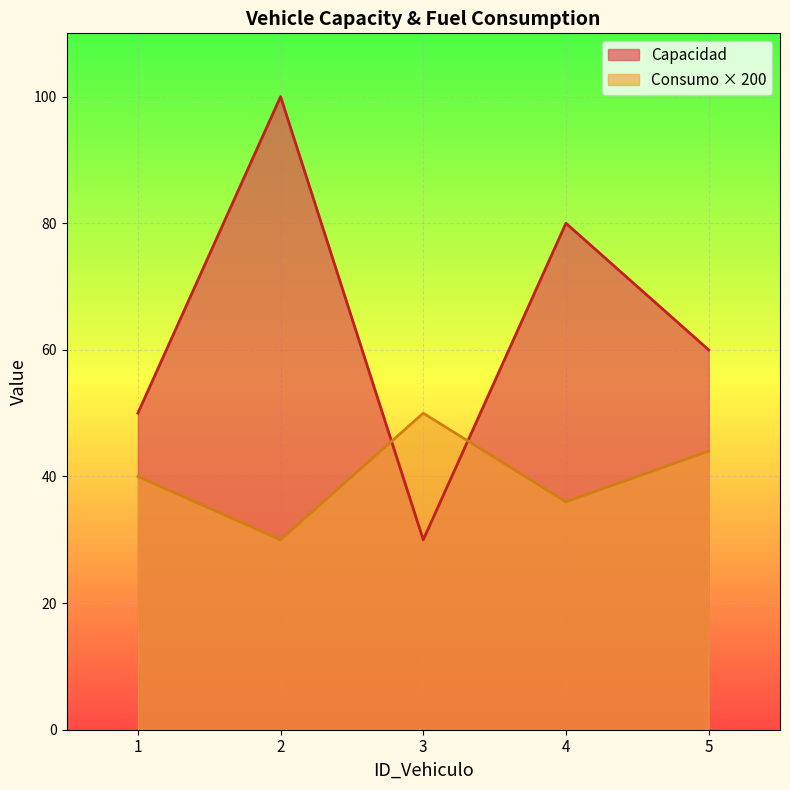

List the series in order of their peak value, highest first.

Capacidad, Consumo × 200